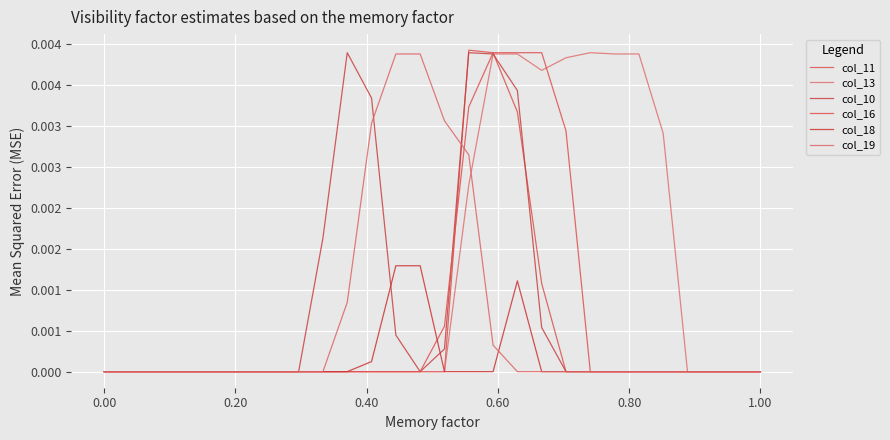

Does the chart have visible grid lines?

Yes